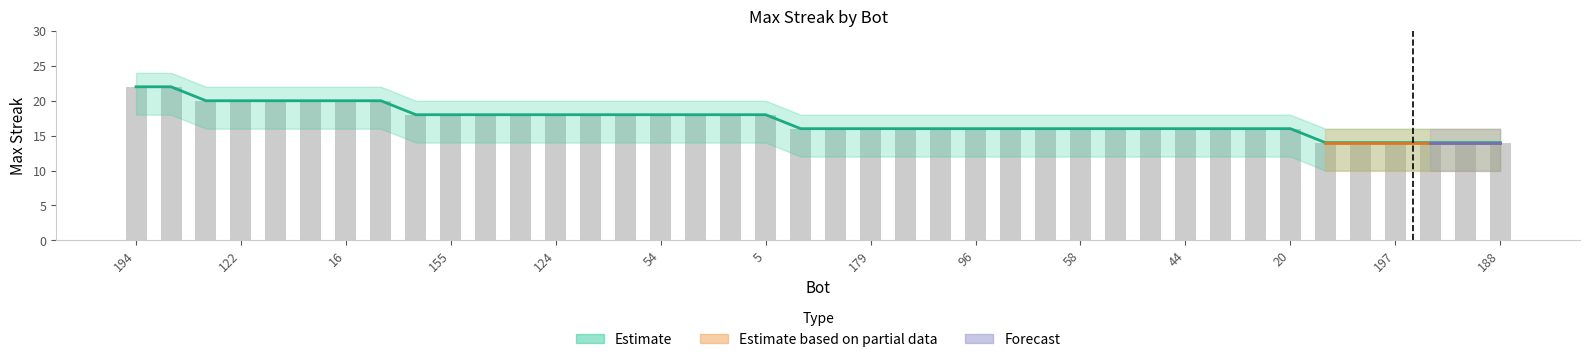

Which has a higher value, 64 or 194?

194